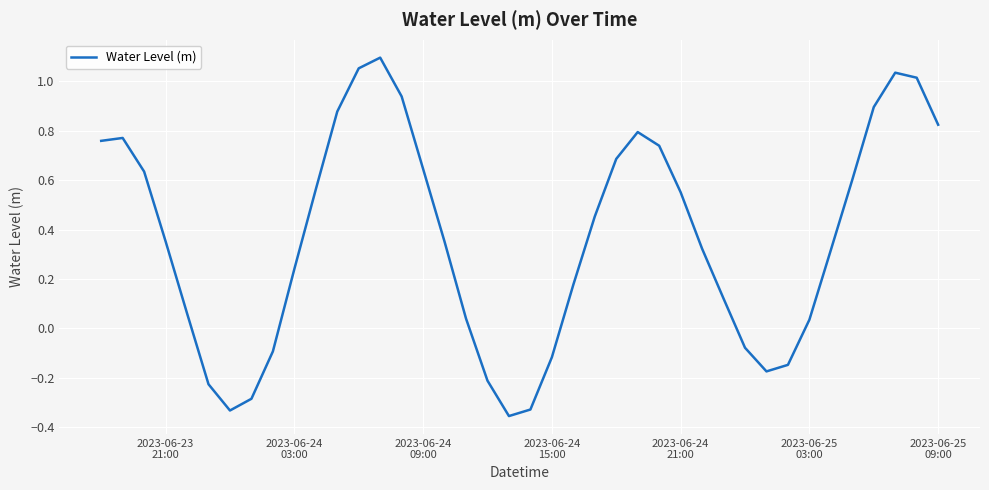

What is the difference between the maximum and minimum values?

1.5